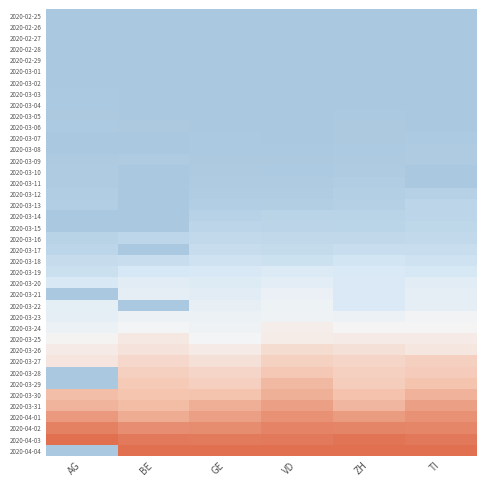

Reading left to right, what are all the values shown in this chart?

2020-02-25: AG=-1.0	BE=-1.0	GE=-1.0	VD=-1.0	ZH=-1.0	TI=-1.0
2020-02-26: AG=-1.0	BE=-1.0	GE=-1.0	VD=-1.0	ZH=-1.0	TI=-1.0
2020-02-27: AG=-1.0	BE=-1.0	GE=-1.0	VD=-1.0	ZH=-1.0	TI=-1.0
2020-02-28: AG=-1.0	BE=-1.0	GE=-1.0	VD=-1.0	ZH=-1.0	TI=-1.0
2020-02-29: AG=-1.0	BE=-1.0	GE=-1.0	VD=-1.0	ZH=-1.0	TI=-1.0
2020-03-01: AG=-1.0	BE=-1.0	GE=-1.0	VD=-1.0	ZH=-1.0	TI=-1.0
2020-03-02: AG=-1.0	BE=-1.0	GE=-1.0	VD=-1.0	ZH=-1.0	TI=-1.0
2020-03-03: AG=-1.0	BE=-1.0	GE=-1.0	VD=-1.0	ZH=-1.0	TI=-1.0
2020-03-04: AG=-1.0	BE=-1.0	GE=-1.0	VD=-1.0	ZH=-1.0	TI=-1.0
2020-03-05: AG=-1.0	BE=-1.0	GE=-1.0	VD=-1.0	ZH=-1.0	TI=-1.0
2020-03-06: AG=-1.0	BE=-1.0	GE=-1.0	VD=-1.0	ZH=-1.0	TI=-1.0
2020-03-07: AG=-1.0	BE=-1.0	GE=-1.0	VD=-1.0	ZH=-1.0	TI=-1.0
2020-03-08: AG=-1.0	BE=-1.0	GE=-1.0	VD=-1.0	ZH=-1.0	TI=-1.0
2020-03-09: AG=-1.0	BE=-0.9	GE=-1.0	VD=-1.0	ZH=-1.0	TI=-0.9
2020-03-10: AG=-0.9	BE=-1.0	GE=-1.0	VD=-1.0	ZH=-0.9	TI=-1.0
2020-03-11: AG=-0.9	BE=-1.0	GE=-1.0	VD=-0.9	ZH=-0.9	TI=-1.0
2020-03-12: AG=-0.9	BE=-1.0	GE=-0.9	VD=-0.9	ZH=-0.9	TI=-0.9
2020-03-13: AG=-0.9	BE=-1.0	GE=-0.9	VD=-0.9	ZH=-0.9	TI=-0.8
2020-03-14: AG=-1.0	BE=-1.0	GE=-0.8	VD=-0.8	ZH=-0.8	TI=-0.8
2020-03-15: AG=-1.0	BE=-1.0	GE=-0.8	VD=-0.8	ZH=-0.8	TI=-0.8
2020-03-16: AG=-0.8	BE=-0.8	GE=-0.7	VD=-0.7	ZH=-0.7	TI=-0.7
2020-03-17: AG=-0.8	BE=-1.0	GE=-0.7	VD=-0.7	ZH=-0.7	TI=-0.7
2020-03-18: AG=-0.7	BE=-0.7	GE=-0.6	VD=-0.6	ZH=-0.5	TI=-0.6
2020-03-19: AG=-0.6	BE=-0.5	GE=-0.5	VD=-0.4	ZH=-0.4	TI=-0.5
2020-03-20: AG=-0.5	BE=-0.3	GE=-0.4	VD=-0.3	ZH=-0.4	TI=-0.3
2020-03-21: AG=-1.0	BE=-0.2	GE=-0.3	VD=-0.2	ZH=-0.4	TI=-0.2
2020-03-22: AG=-0.3	BE=-1.0	GE=-0.2	VD=-0.1	ZH=-0.4	TI=-0.2
2020-03-23: AG=-0.2	BE=-0.2	GE=-0.1	VD=-0.1	ZH=-0.1	TI=-0.0
2020-03-24: AG=-0.2	BE=-0.0	GE=-0.1	VD=0.1	ZH=-0.0	TI=-0.0
2020-03-25: AG=0.0	BE=0.1	GE=-0.0	VD=0.1	ZH=0.1	TI=0.1
2020-03-26: AG=0.1	BE=0.2	GE=0.1	VD=0.3	ZH=0.2	TI=0.1
2020-03-27: AG=0.2	BE=0.3	GE=0.2	VD=0.4	ZH=0.3	TI=0.4
2020-03-28: AG=-1.0	BE=0.4	GE=0.3	VD=0.5	ZH=0.4	TI=0.4
2020-03-29: AG=-1.0	BE=0.4	GE=0.4	VD=0.6	ZH=0.4	TI=0.5
2020-03-30: AG=0.5	BE=0.5	GE=0.5	VD=0.6	ZH=0.5	TI=0.6
2020-03-31: AG=0.6	BE=0.5	GE=0.6	VD=0.7	ZH=0.6	TI=0.7
2020-04-01: AG=0.8	BE=0.6	GE=0.7	VD=0.8	ZH=0.7	TI=0.8
2020-04-02: AG=0.9	BE=0.8	GE=0.8	VD=0.9	ZH=0.9	TI=0.9
2020-04-03: AG=1.0	BE=0.9	GE=0.9	VD=0.9	ZH=1.0	TI=0.9
2020-04-04: AG=-1.0	BE=1.0	GE=1.0	VD=1.0	ZH=1.0	TI=1.0